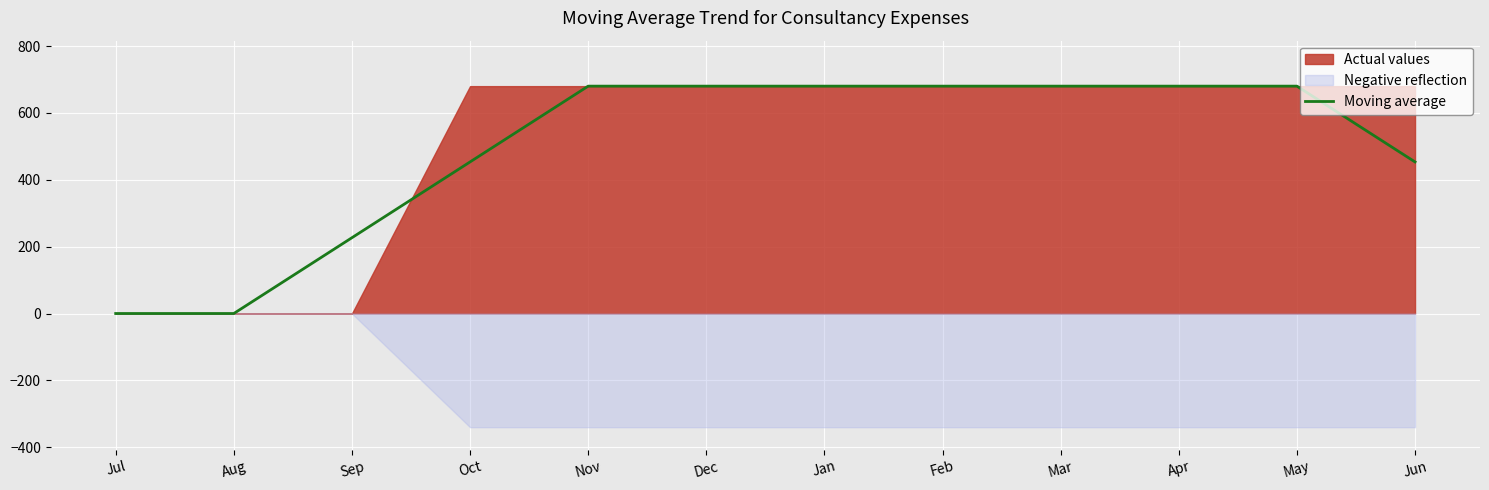

What is the approximate value of Moving average at Jan?

680.0